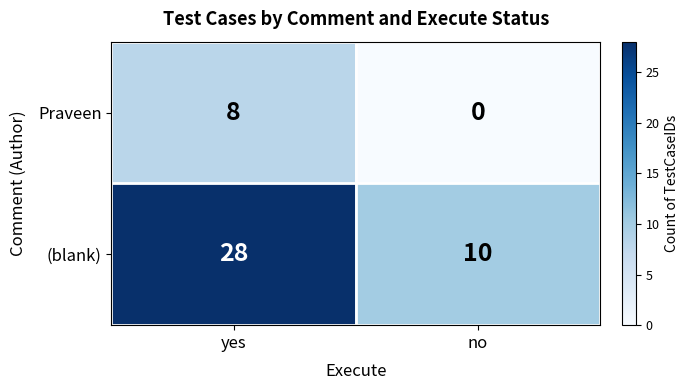

Which series has the largest total across all categories?

(blank)